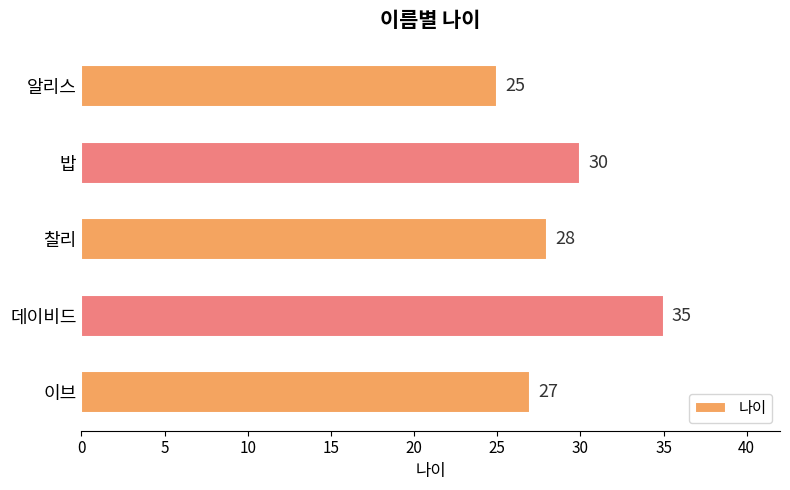

How many values are below 28?

2